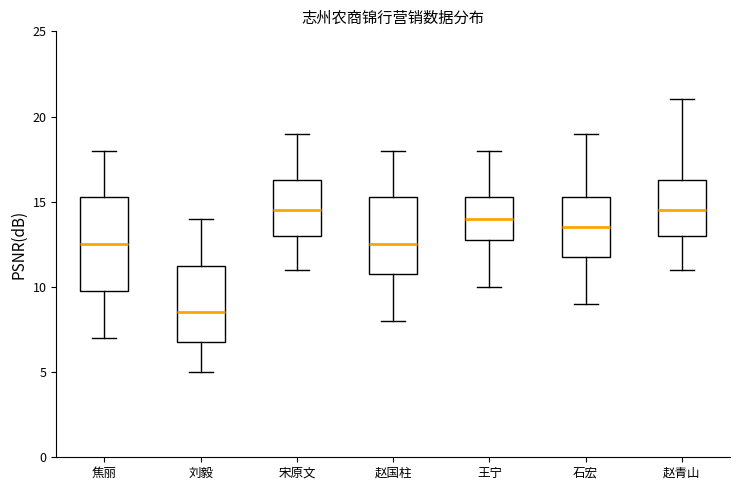

Reading left to right, read every box against the y-axis: the position of its median line, the range the box covers, and the ends of its whiskers. The values are not printed on the chart, so give them approximately, as read against the axis.

焦丽: median 12.5, box 10.0 to 15.5, whiskers 7.0 to 18.0
刘毅: median 8.5, box 7.0 to 11.5, whiskers 5.0 to 14.0
宋原文: median 14.5, box 13.0 to 16.5, whiskers 11.0 to 19.0
赵国柱: median 12.5, box 11.0 to 15.5, whiskers 8.0 to 18.0
王宁: median 14.0, box 13.0 to 15.5, whiskers 10.0 to 18.0
石宏: median 13.5, box 12.0 to 15.5, whiskers 9.0 to 19.0
赵青山: median 14.5, box 13.0 to 16.5, whiskers 11.0 to 21.0